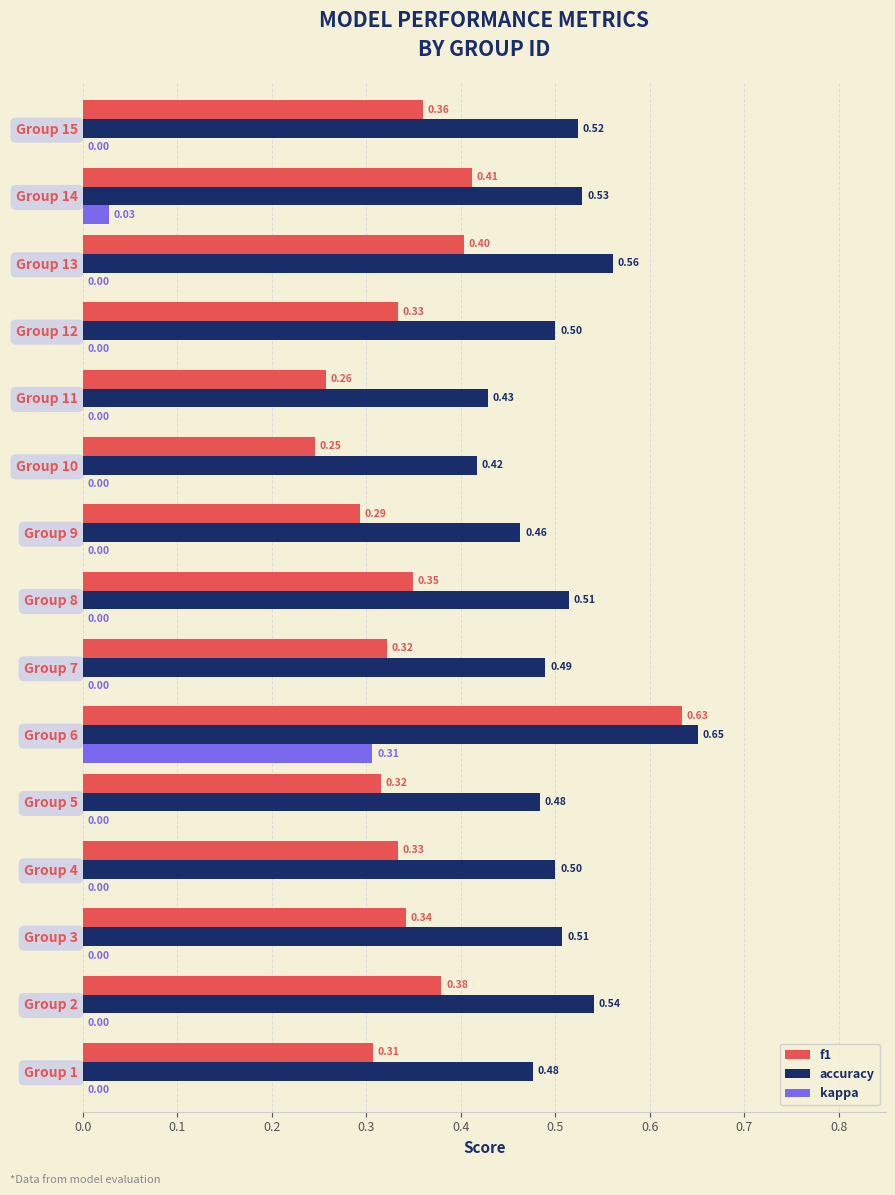

Which series has the largest total across all categories?

accuracy